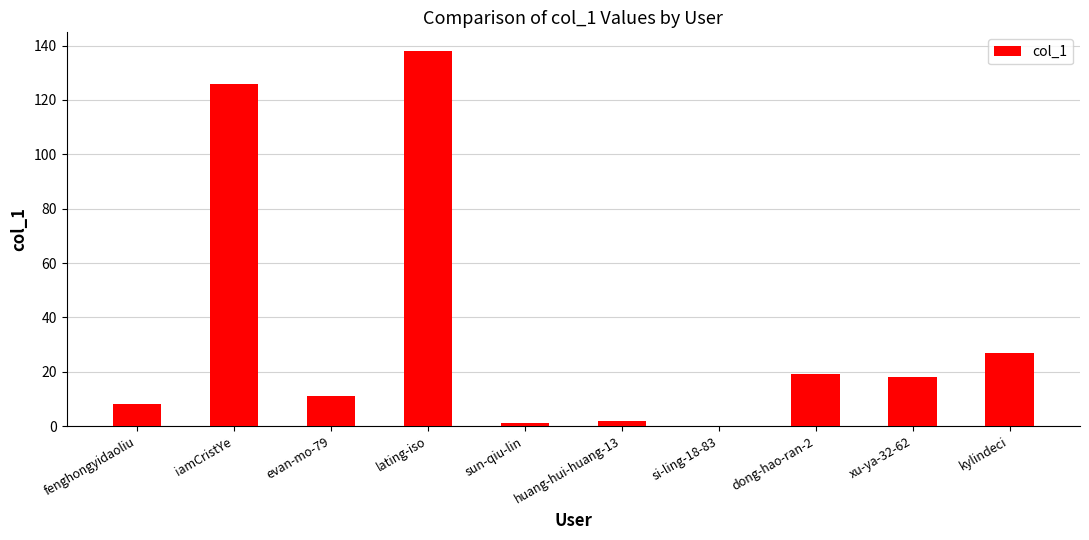

What is the sum of all values?

350